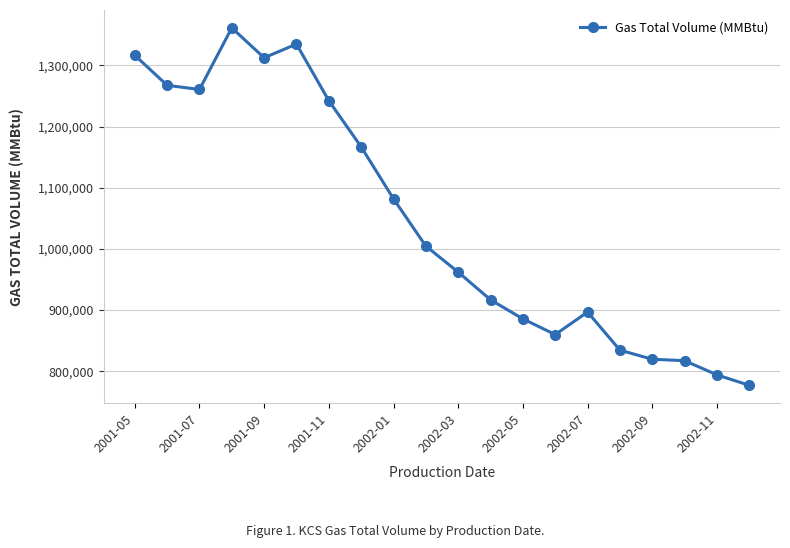

What is the greatest value displayed?

1361365